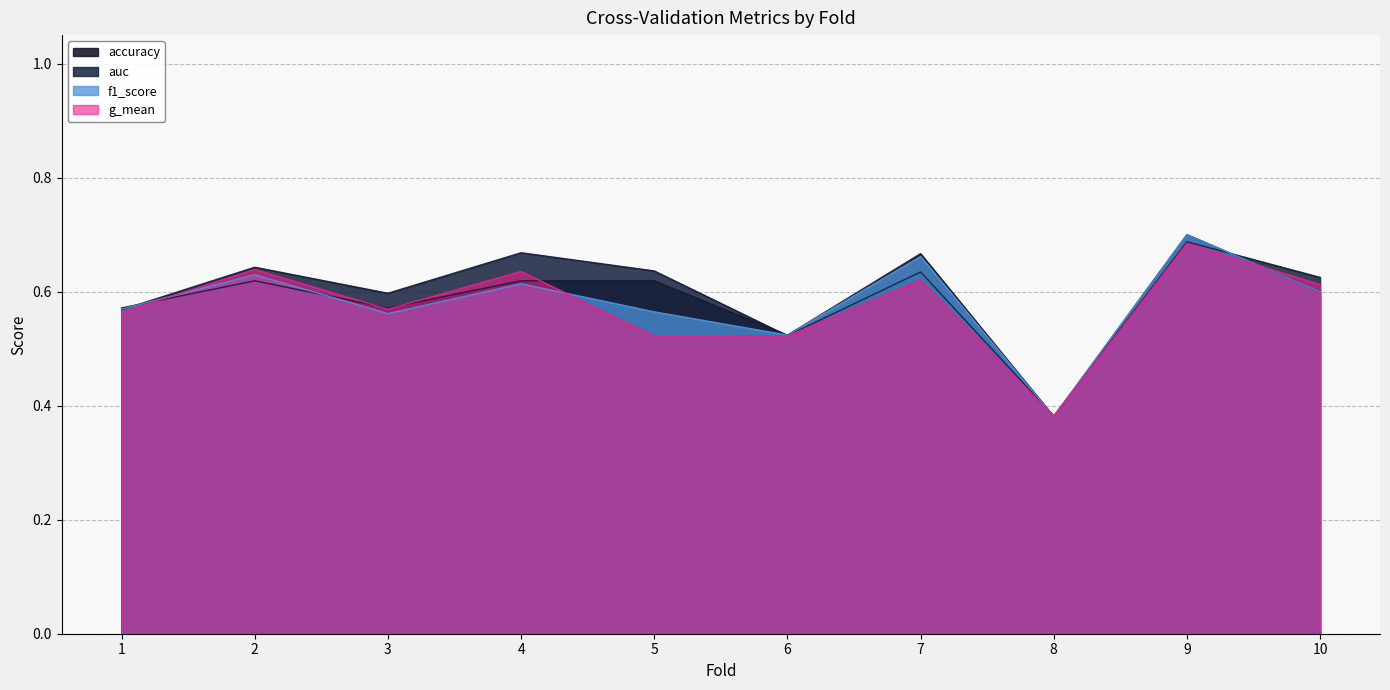

How many lines are shown in the chart?

4